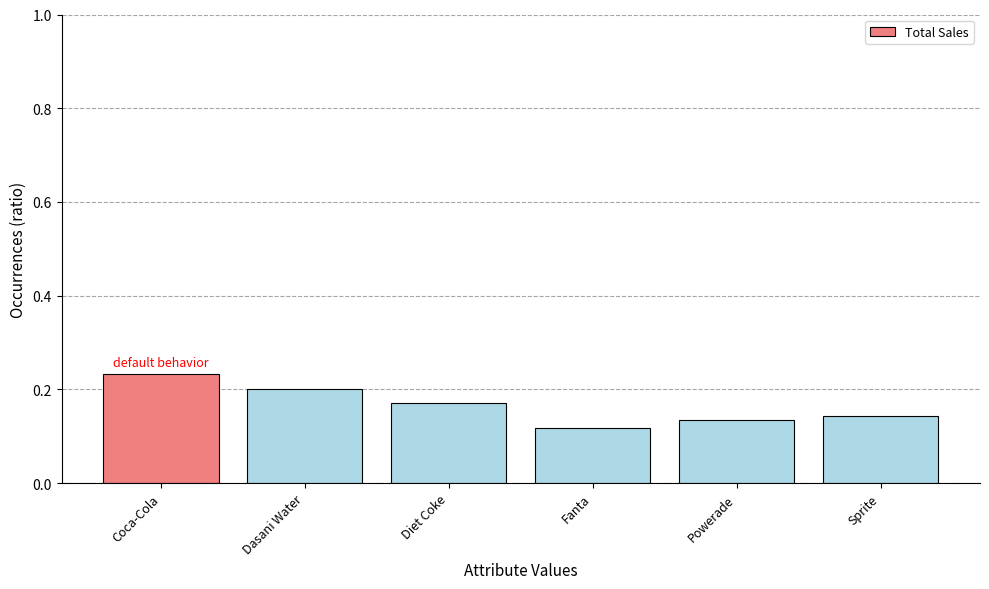

What is the sum of the values at Fanta and Dasani Water?

0.3